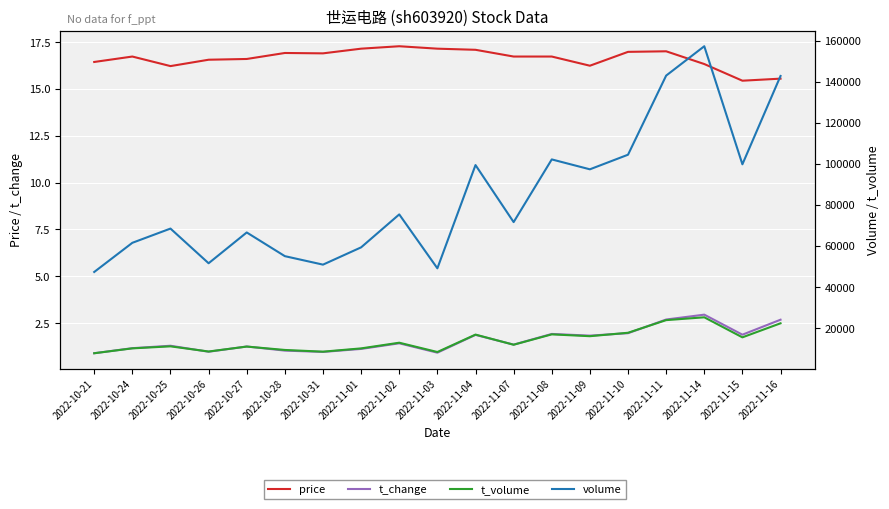

At how many categories does at least one series exceed 54232?

15